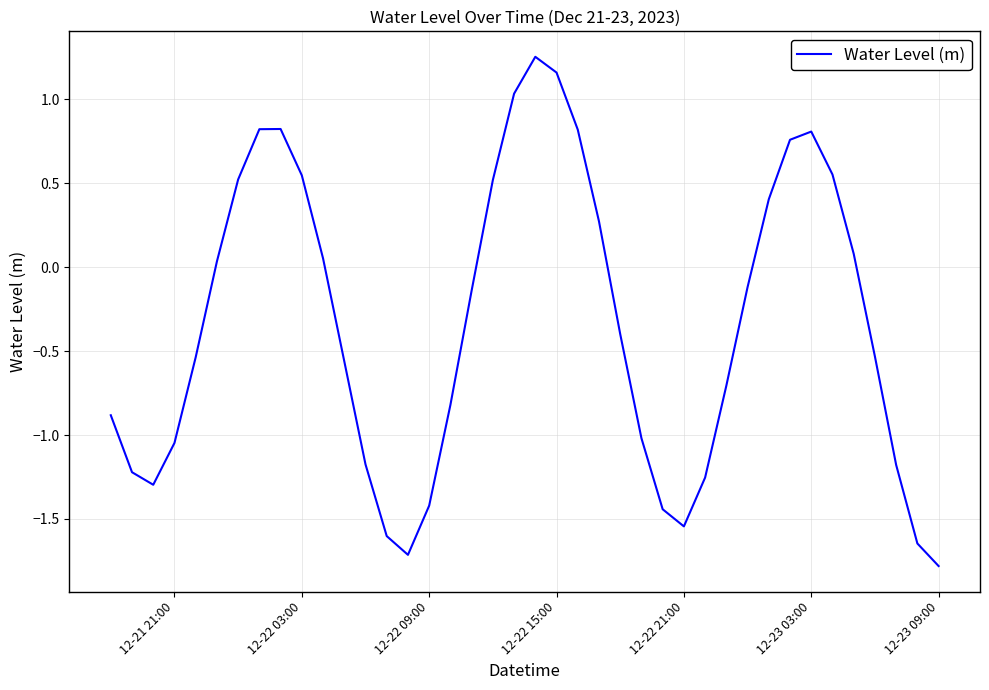

True or false: there are more than 0 points higher than both neighbors.

True